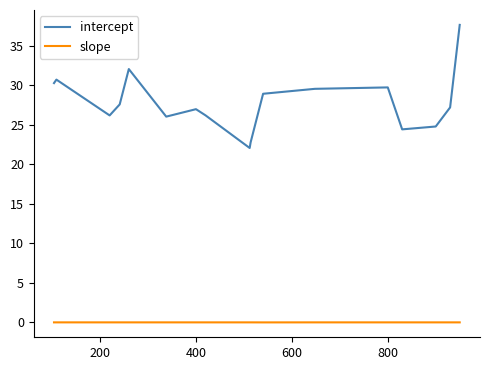

Which series has the largest total across all categories?

intercept